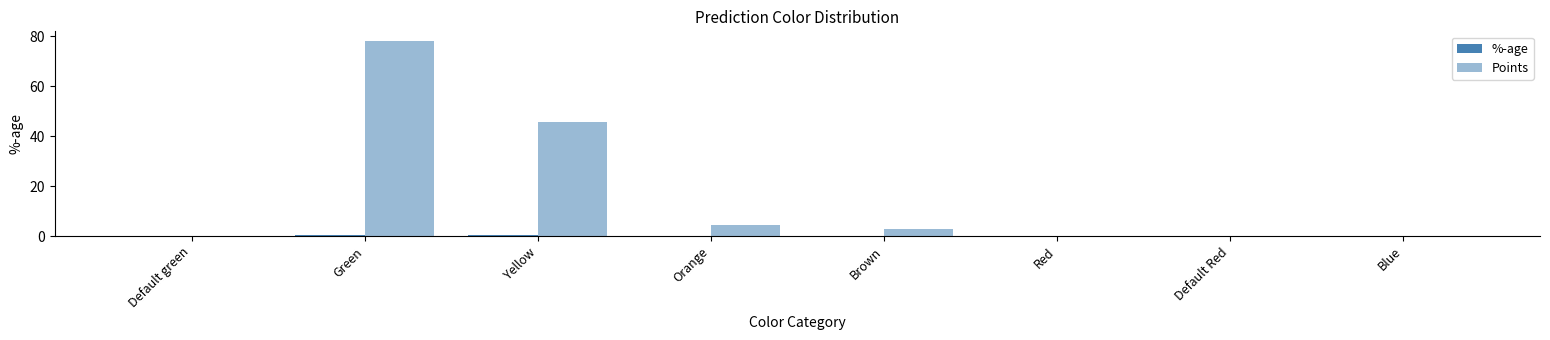

Between Default Red and Blue, which series saw the biggest shift?

%-age